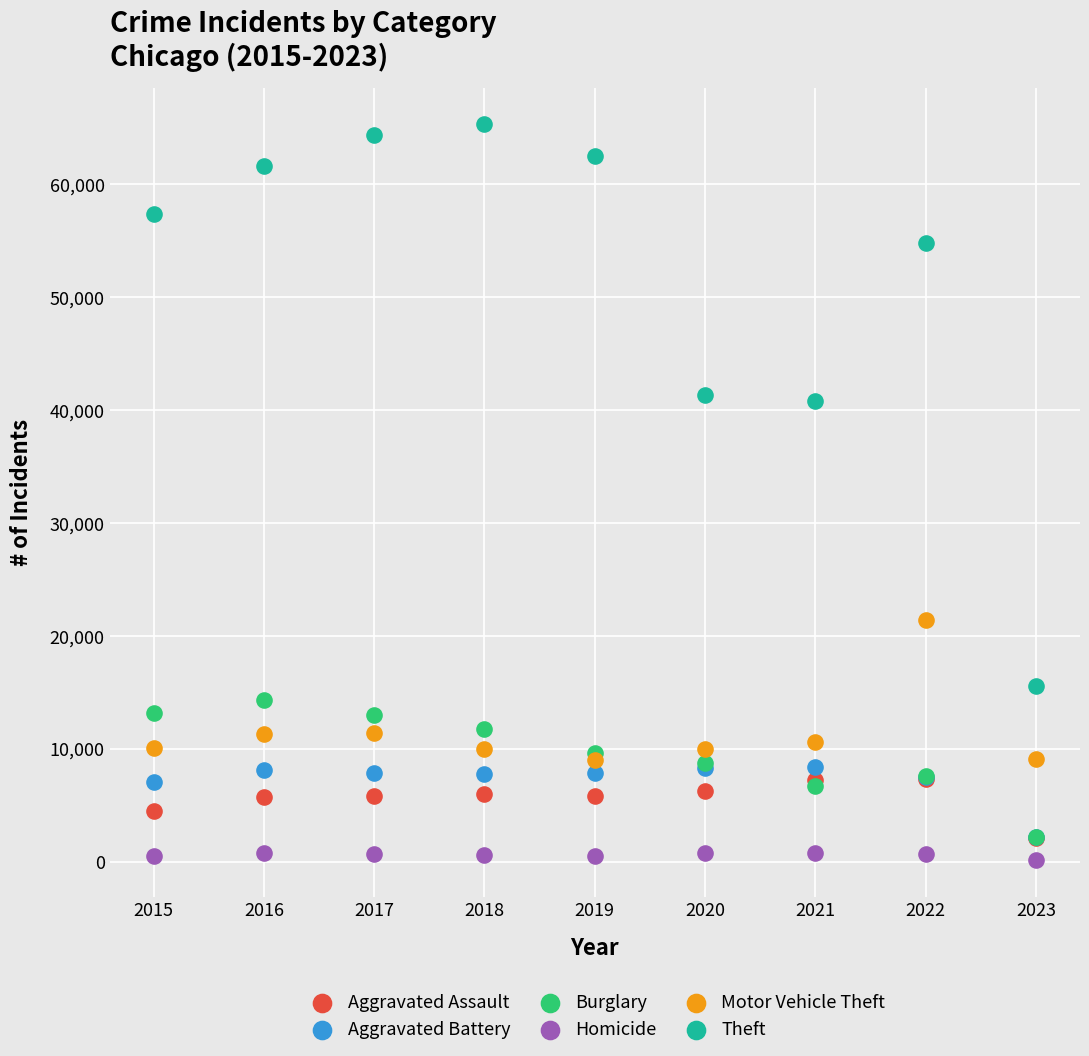

What are all the series names shown in the legend?

Aggravated Assault, Aggravated Battery, Burglary, Homicide, Motor Vehicle Theft, Theft